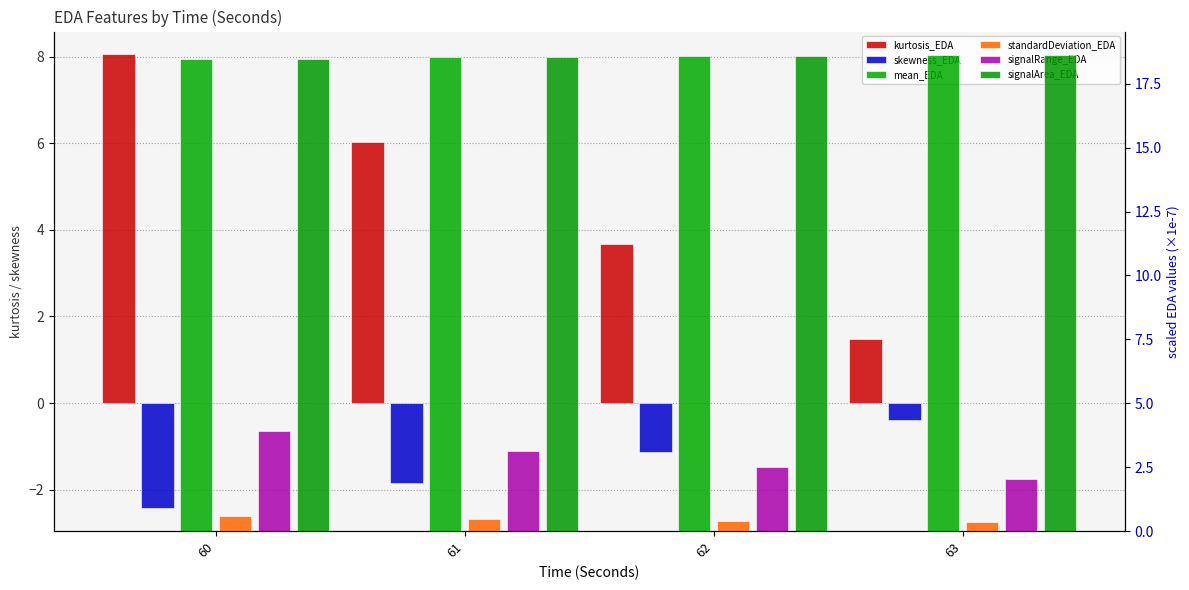

Reading right to left, list all the values displayed in this chart.

kurtosis_EDA: 1.5	3.7	6.0	8.1
skewness_EDA: -0.4	-1.1	-1.9	-2.4
mean_EDA: 18.6	18.6	18.5	18.5
standardDeviation_EDA: 0.4	0.4	0.5	0.6
signalRange_EDA: 2.0	2.5	3.1	3.9
signalArea_EDA: 18.6	18.6	18.5	18.5